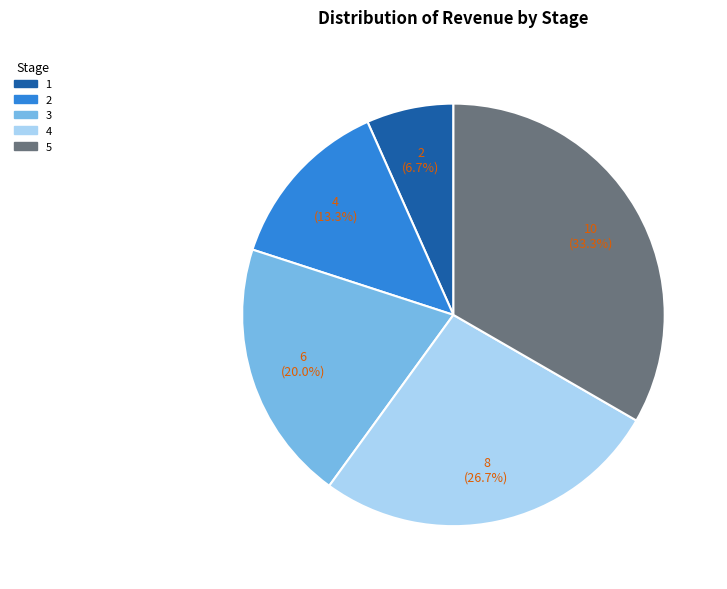

To the nearest percent, what is the average slice percentage?

20%